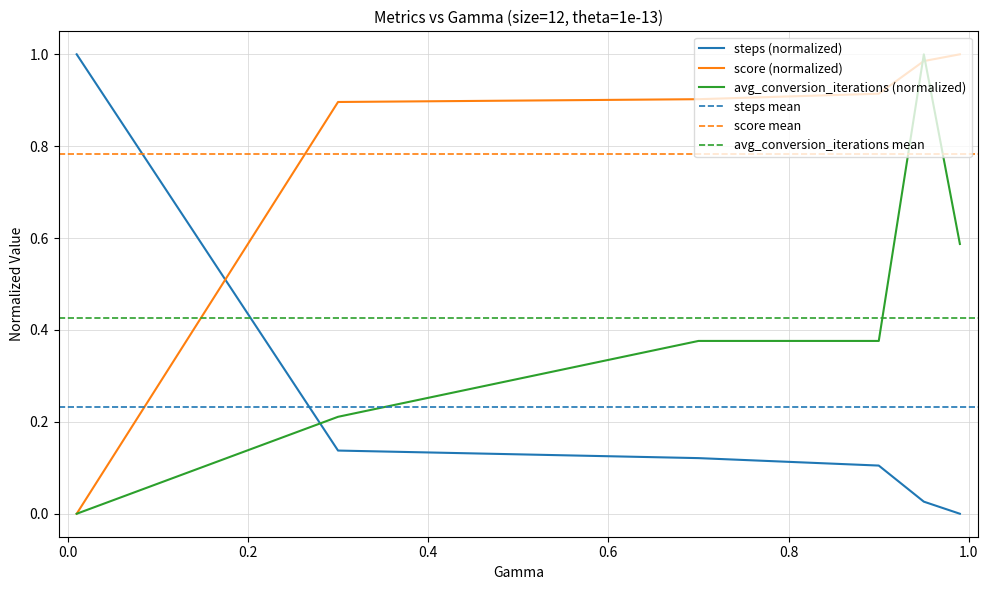

Reading left to right, what are all the values shown in this chart?

steps: 1.0	0.1	0.1	0.1	0.0	0.0
score: 0.0	0.9	0.9	0.9	1.0	1.0
avg_conversion_iterations: 0.0	0.2	0.4	0.4	1.0	0.6